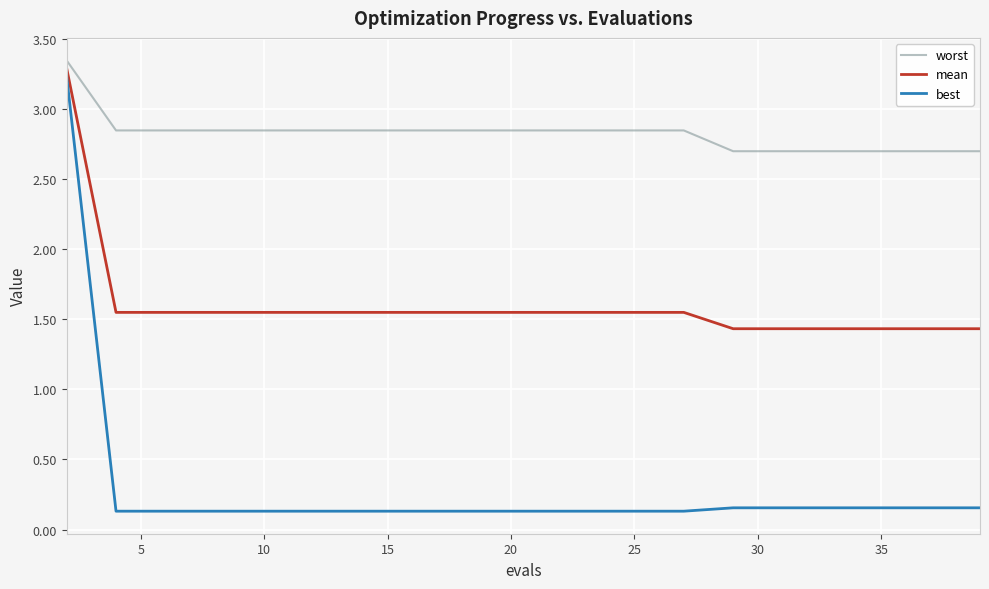

Which series has the largest total across all categories?

worst